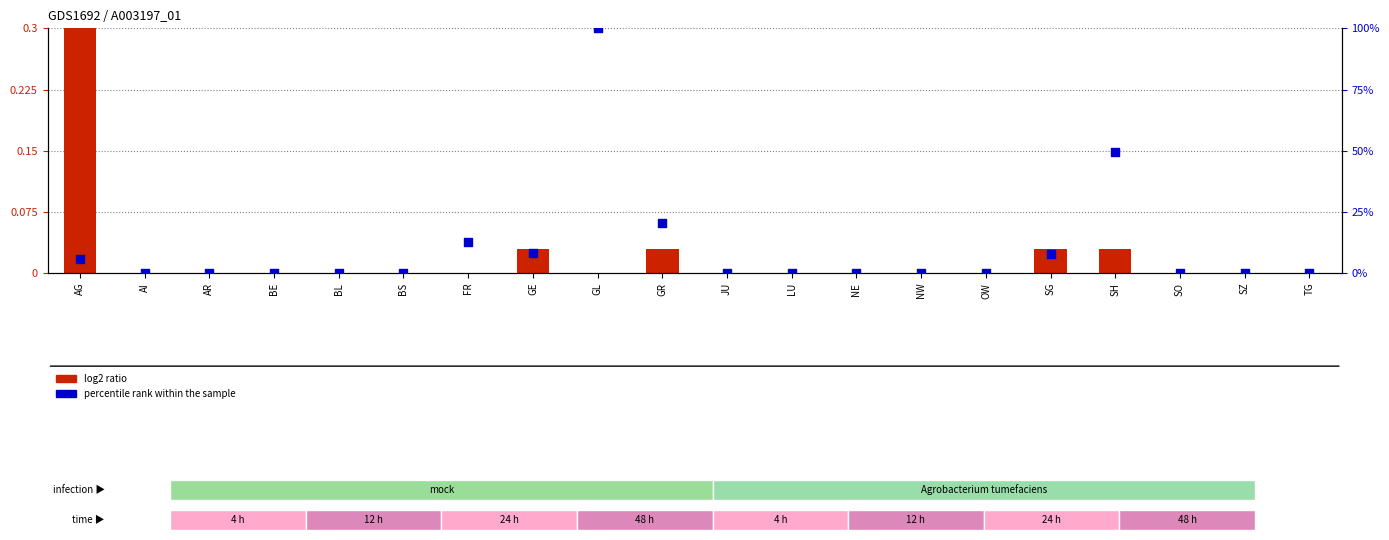

Which series reaches the maximum Y coordinate?

percentile rank within the sample